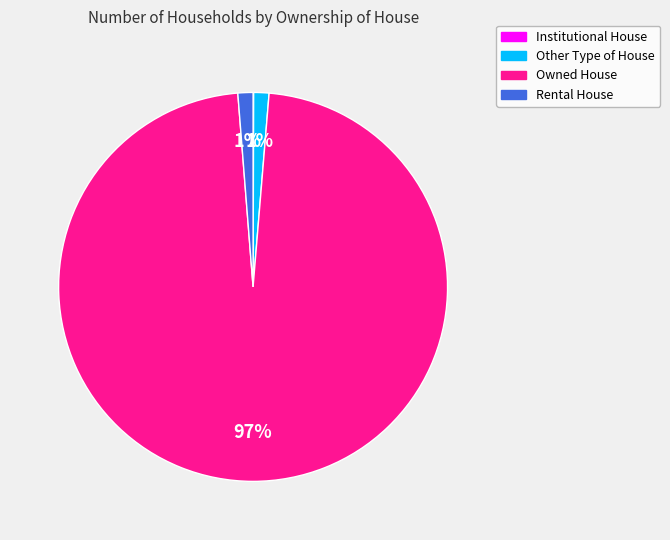

To the nearest percent, what is the average slice percentage?

25%